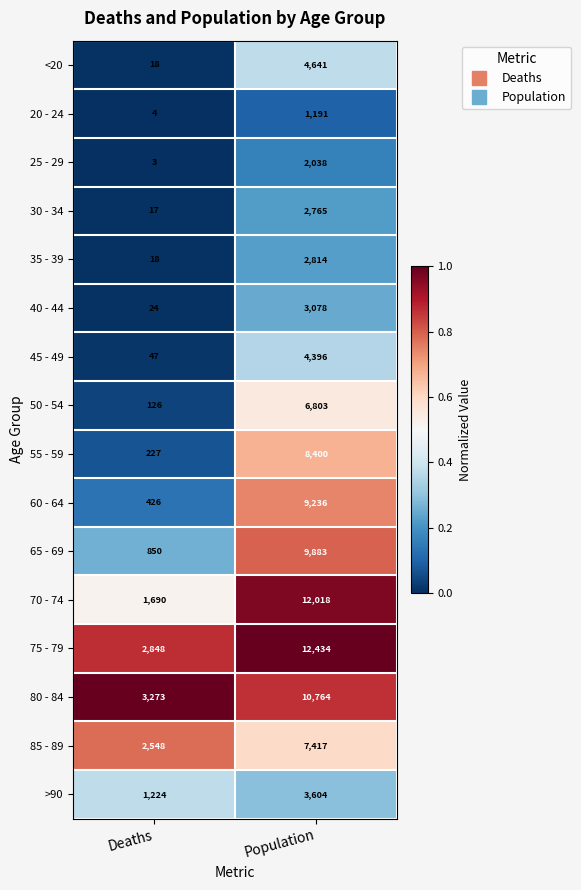

What is the sum of all 85 - 89 values?

9965